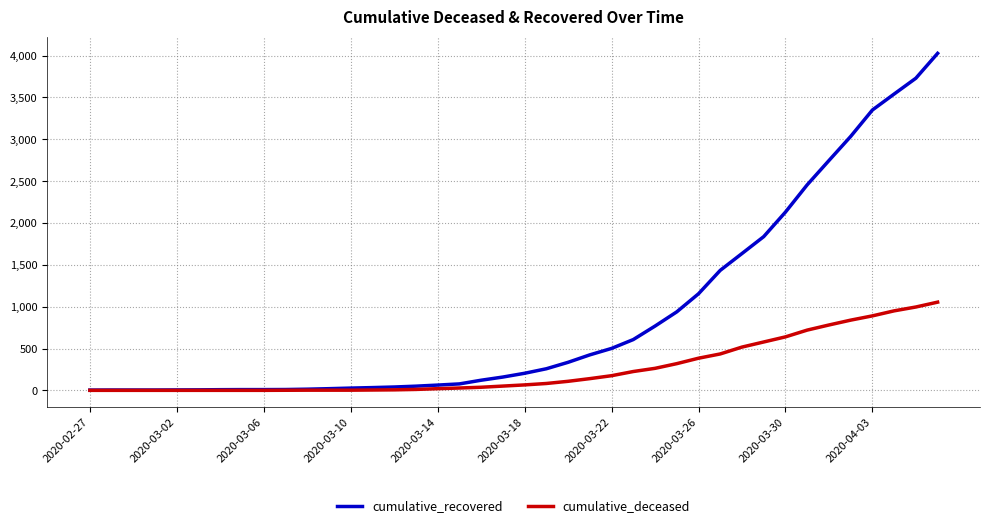

What is the greatest value displayed?

4027